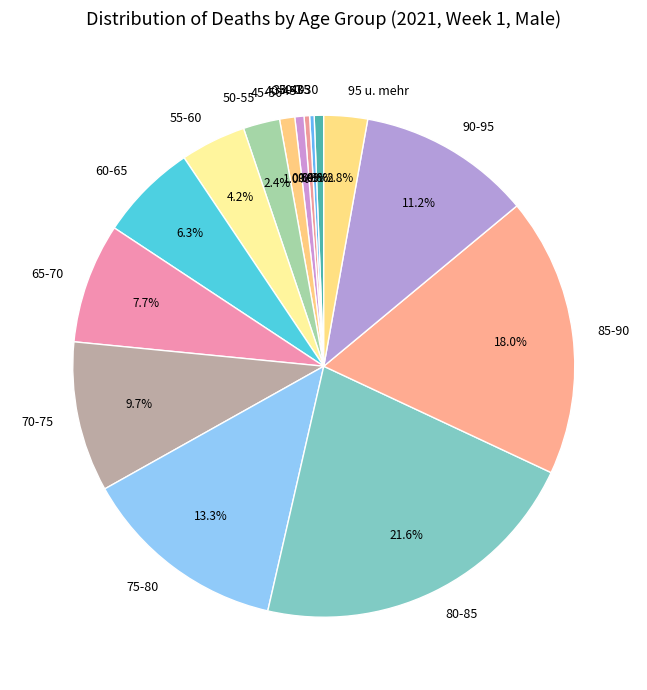

What is the ratio of the value at 55-60 to the value at 30-35?

14.5